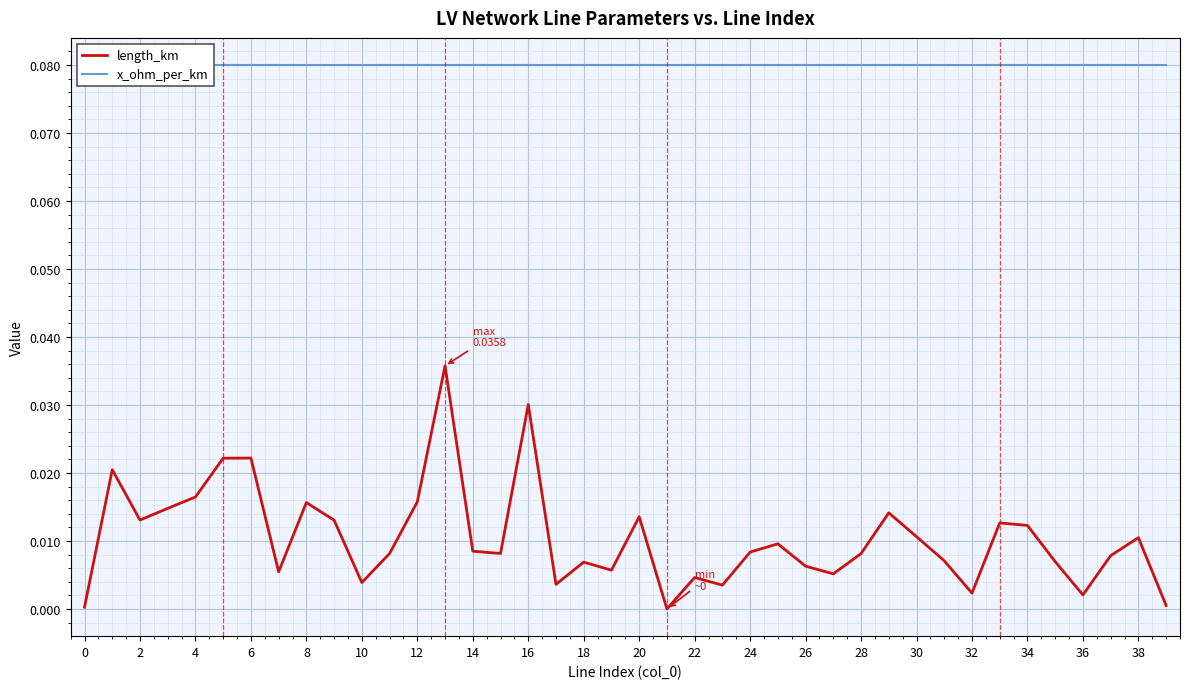

Does the chart display data point markers on the line(s)?

No